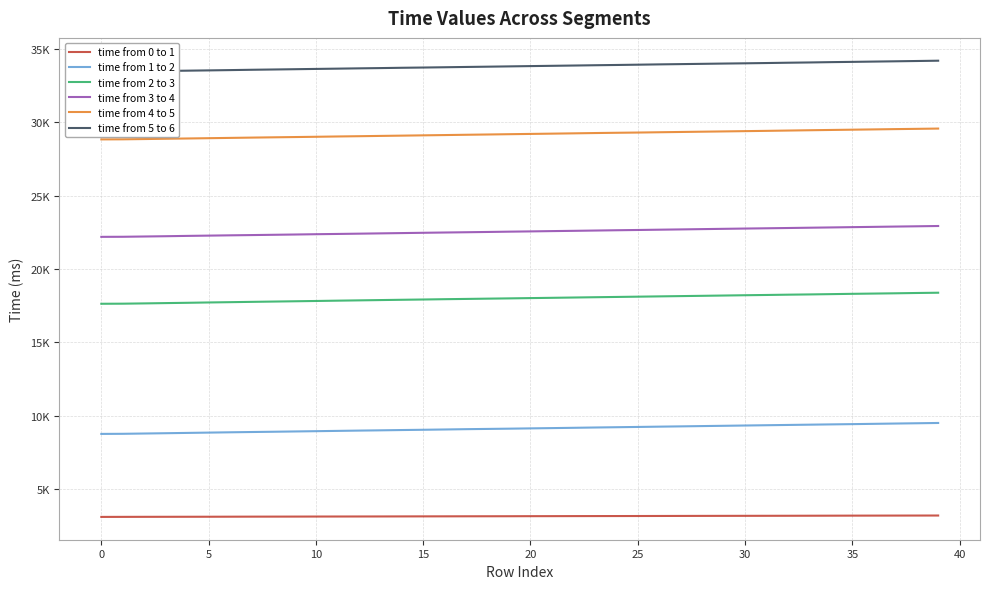

Between 23 and 37, which series saw the biggest shift?

time from 3 to 4